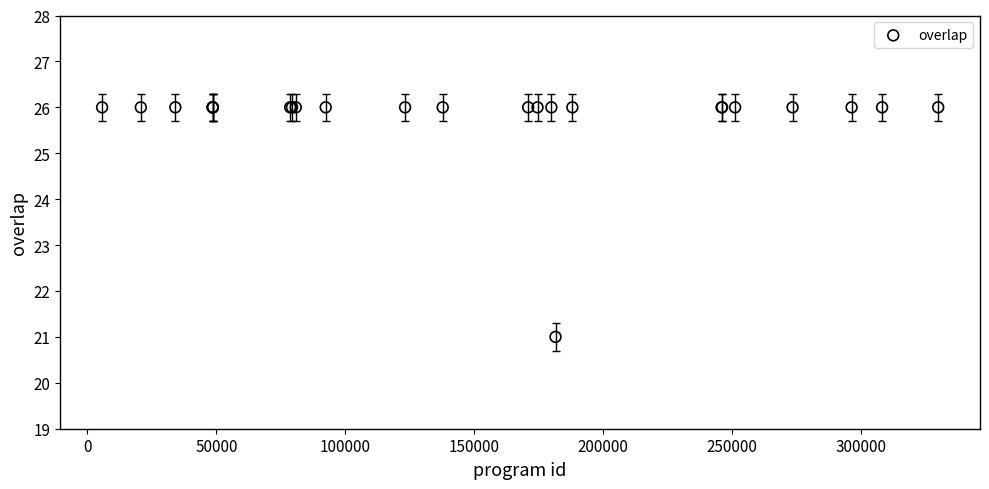

What Y value in the scatter plot is closest to 23?

21